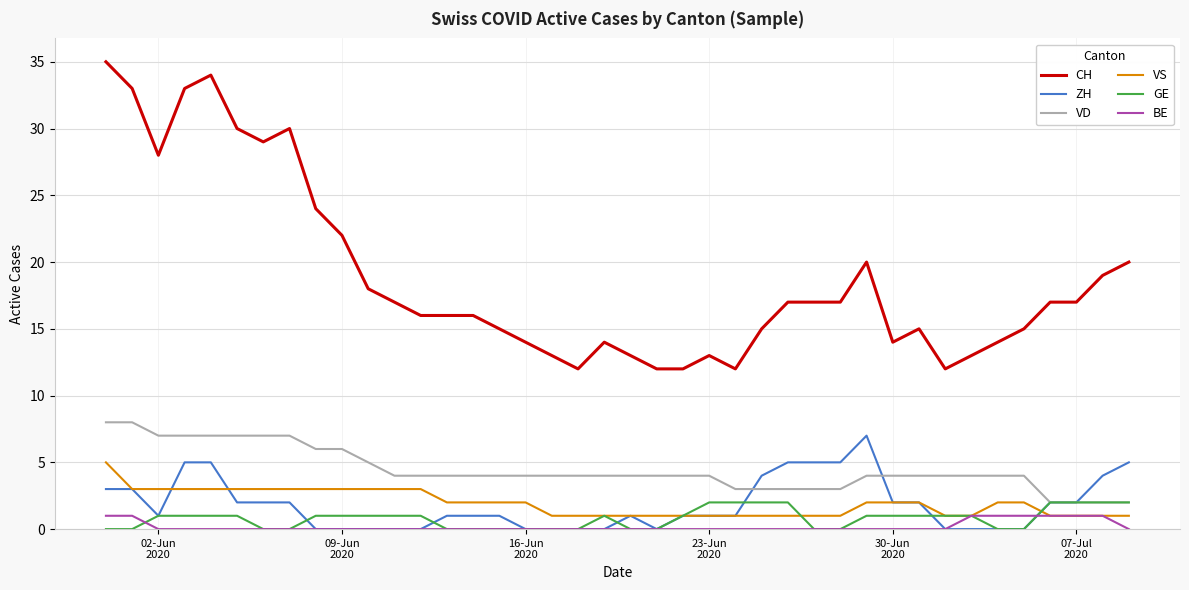

What are all the series names shown in the legend?

CH, ZH, VD, VS, GE, BE